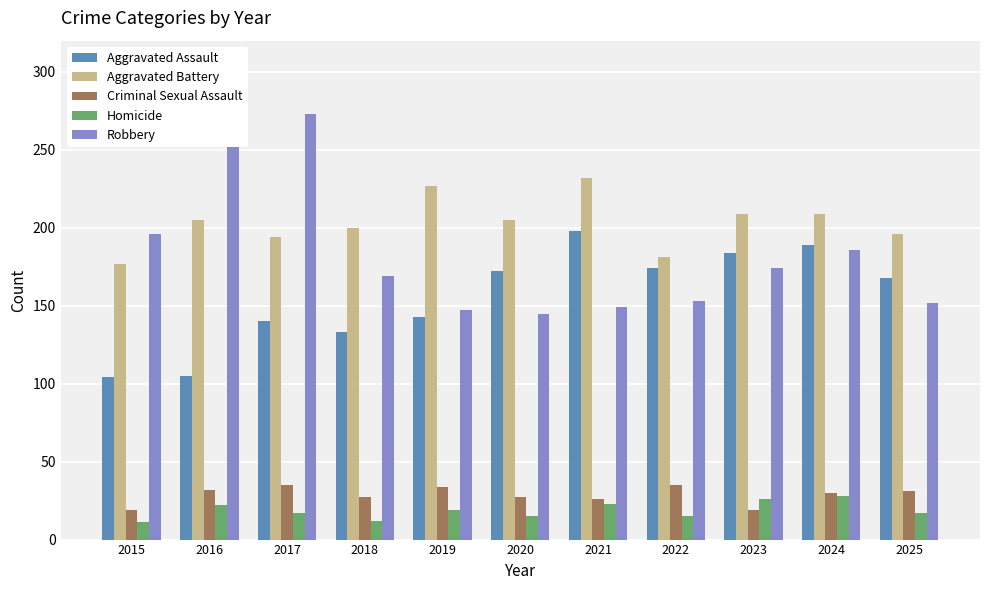

What is the lowest value of the Aggravated Battery series?

177